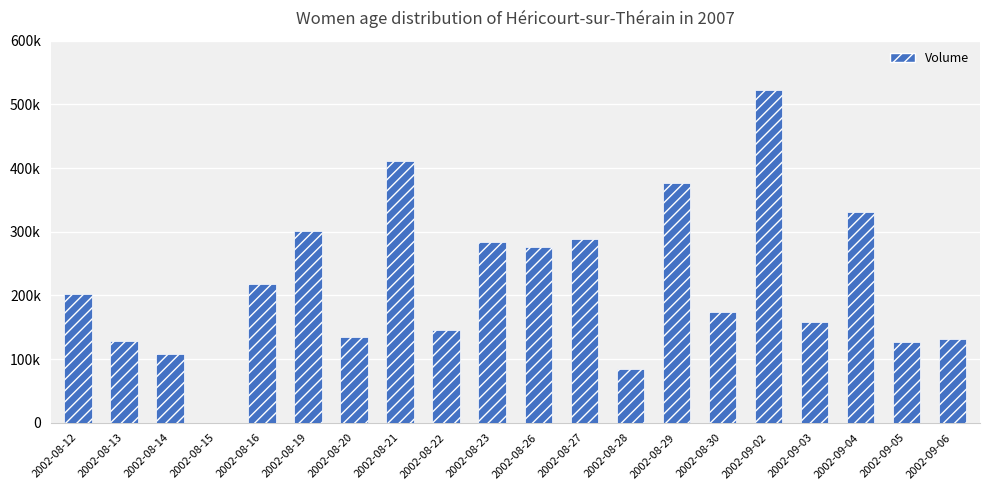

What position from the right is 2002-08-30?

6